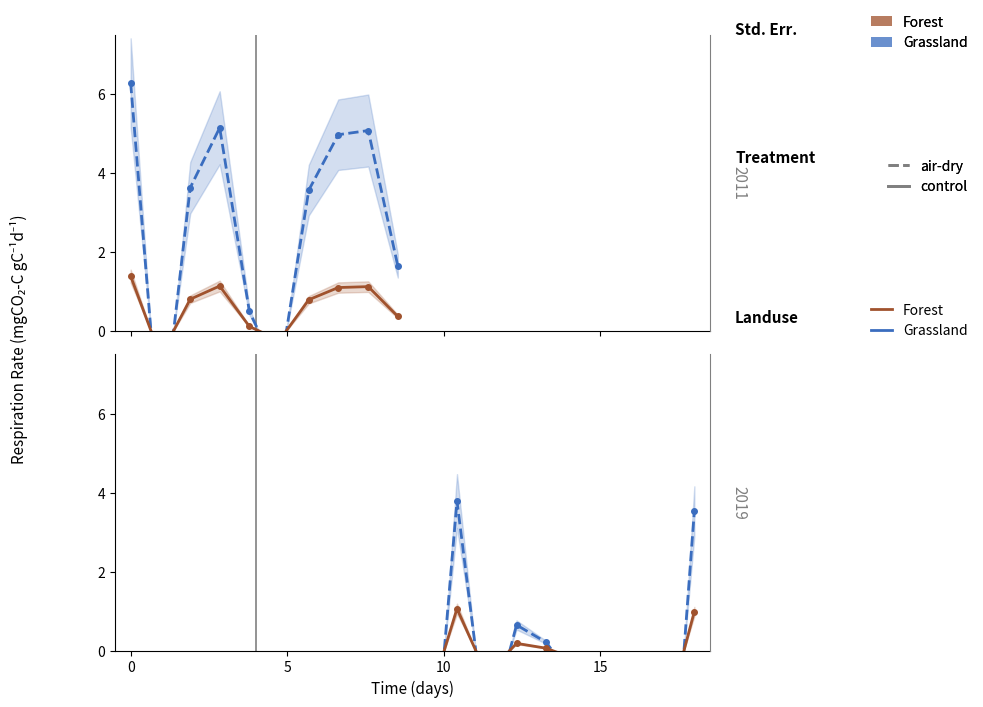

True or false: Forest (control) has a value of 1.8 at 5.

False